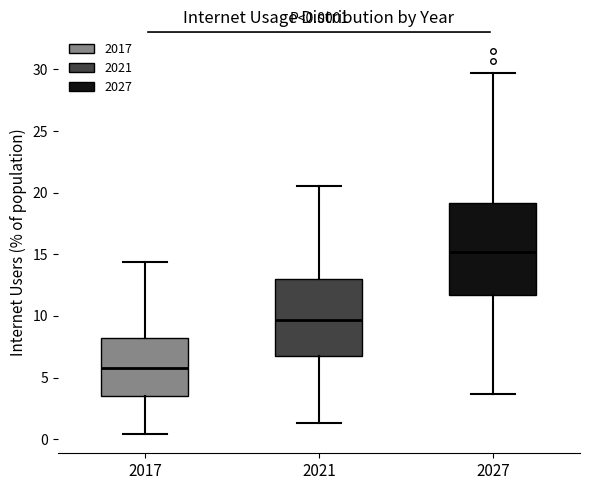

Which box is the tallest, from its lower edge to its upper edge?

2027